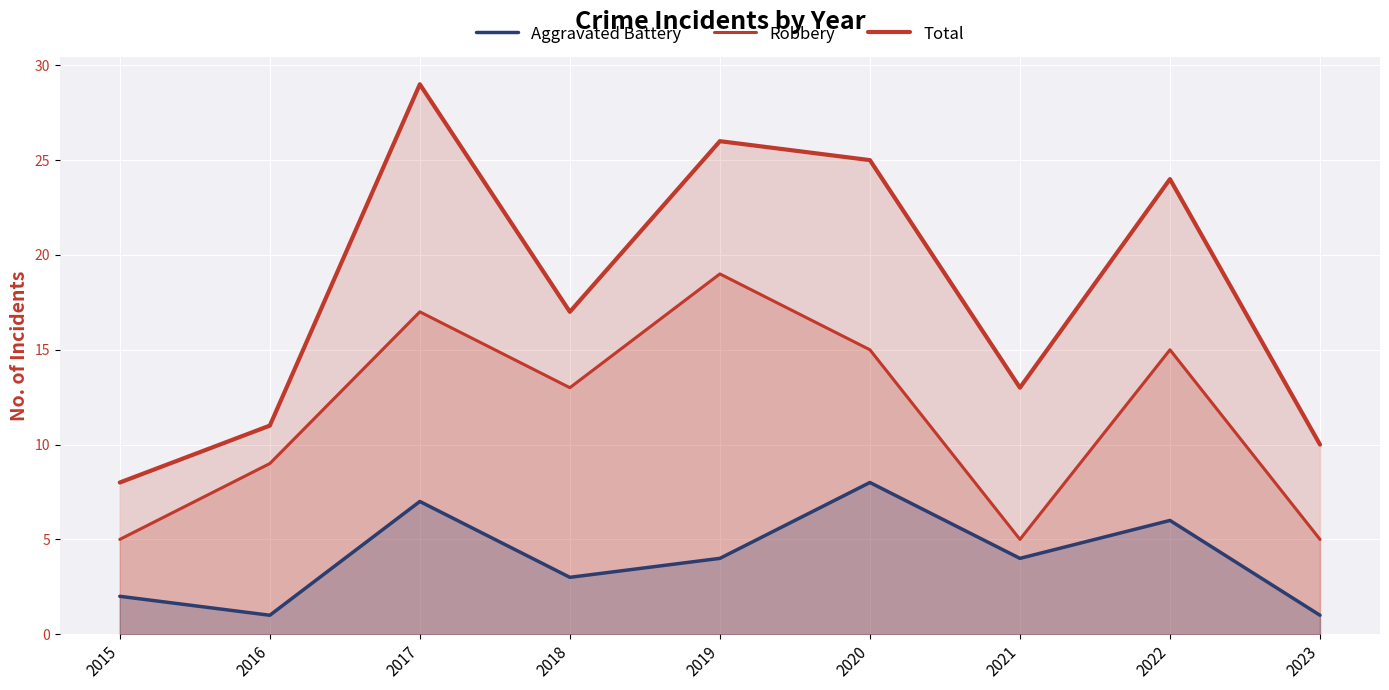

List the labels in order of Total value, largest first.

2017, 2019, 2020, 2022, 2018, 2021, 2016, 2023, 2015